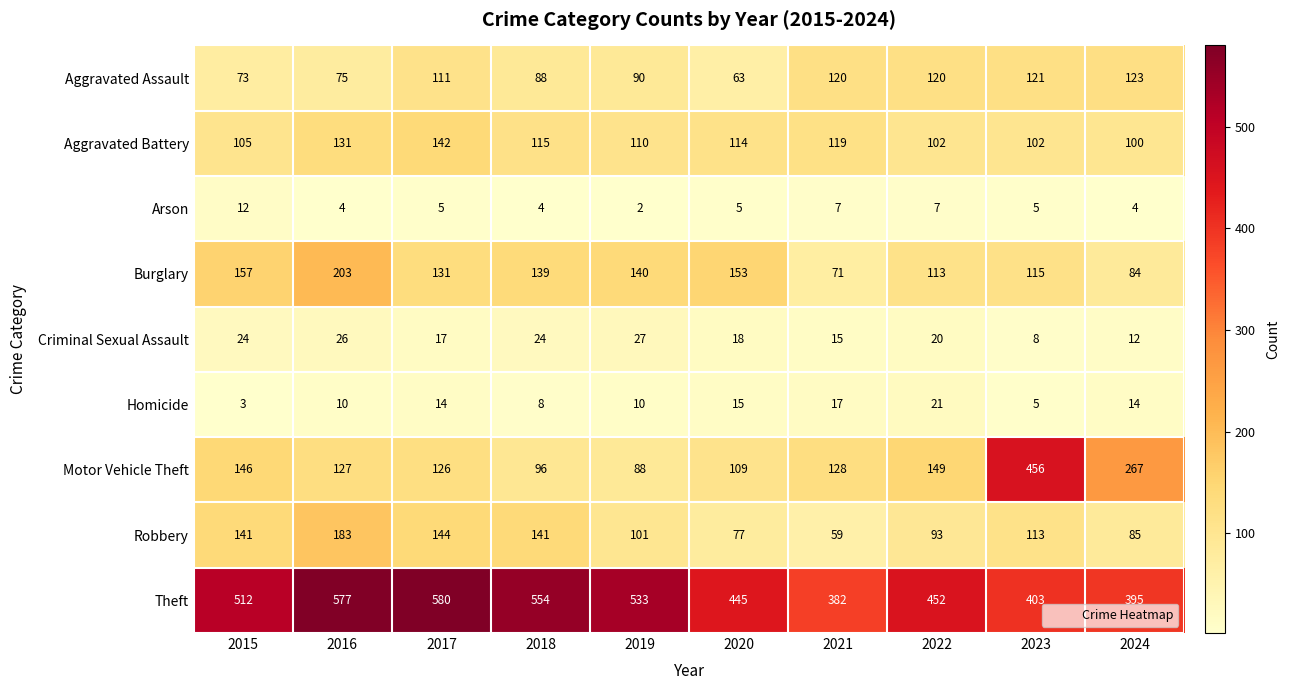

How many data points in Criminal Sexual Assault are less than 20?

5